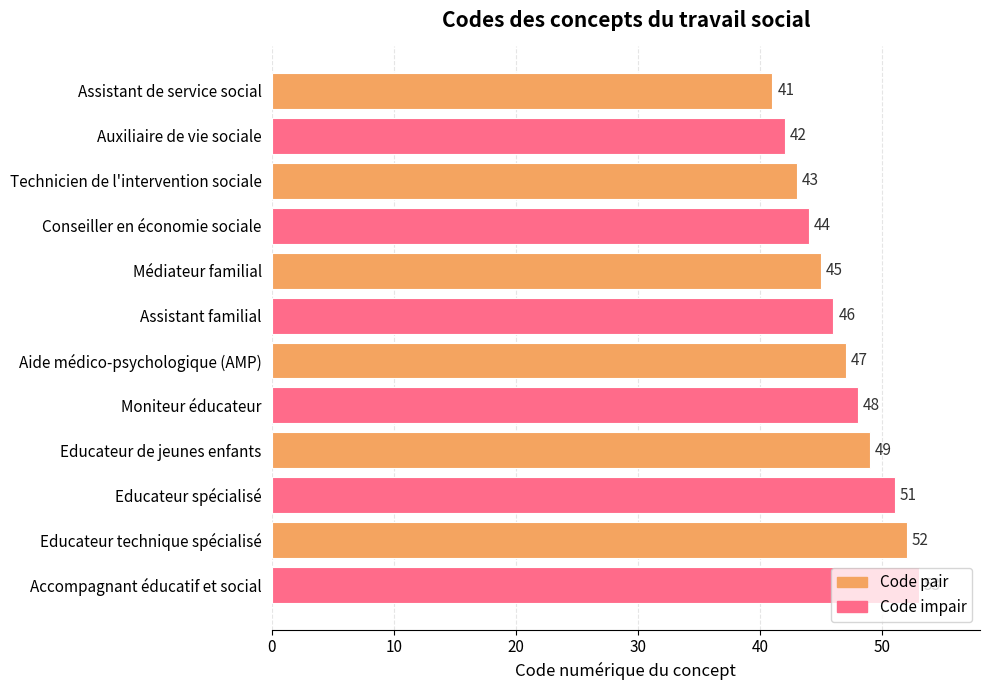

The value at Assistant familial is 46. True or false?

True